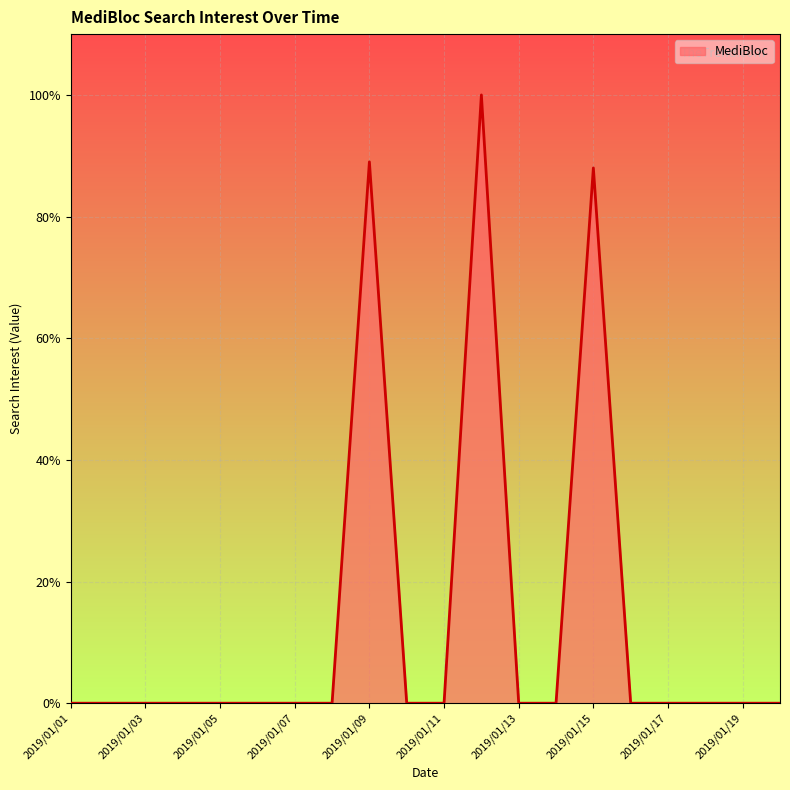

What is the maximum value shown in the chart?

100